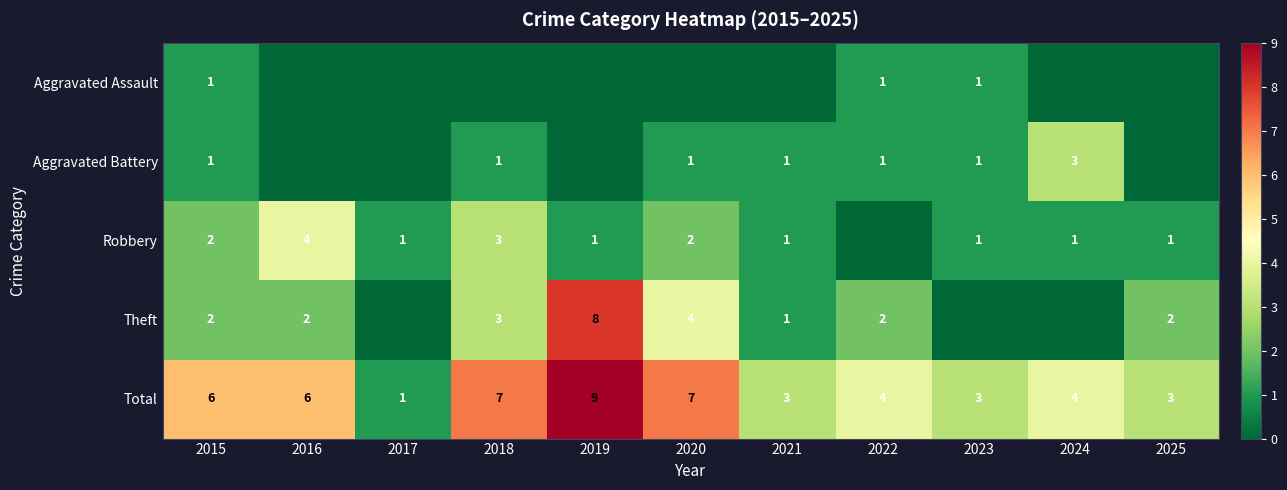

What value does the Total series have at 2019?

9